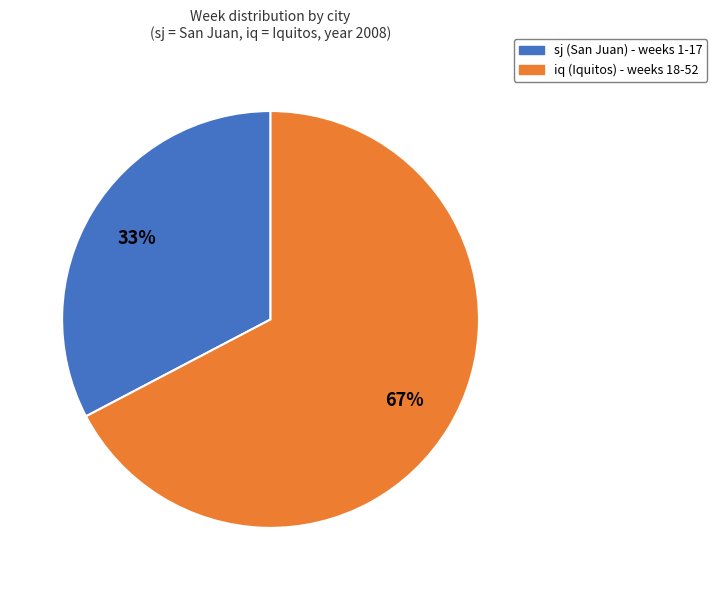

Which category has the biggest portion of the pie?

iq